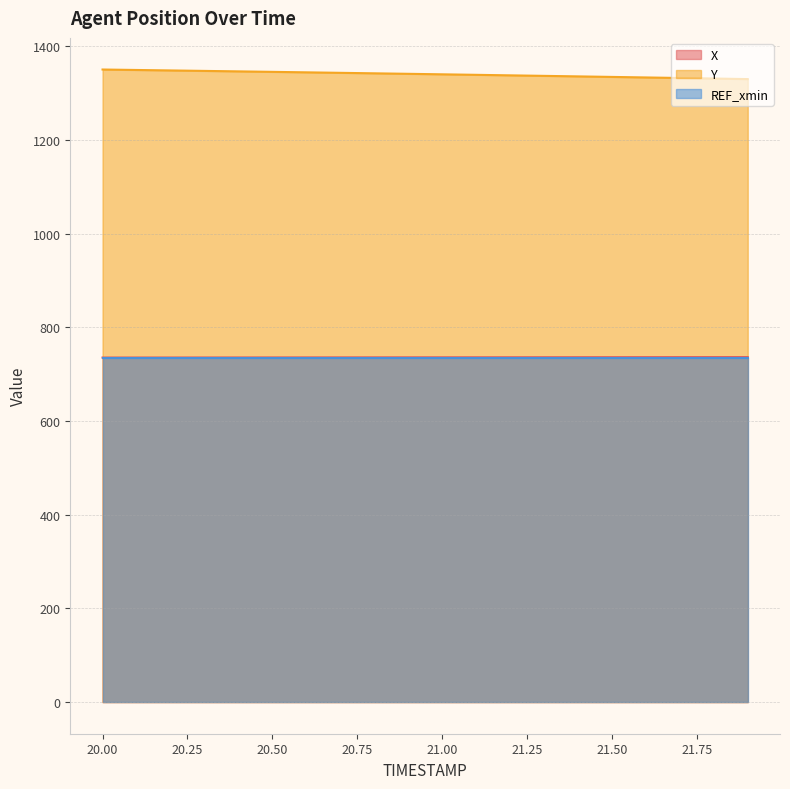

The X series shows 1268.4 at 20.8. True or false?

False